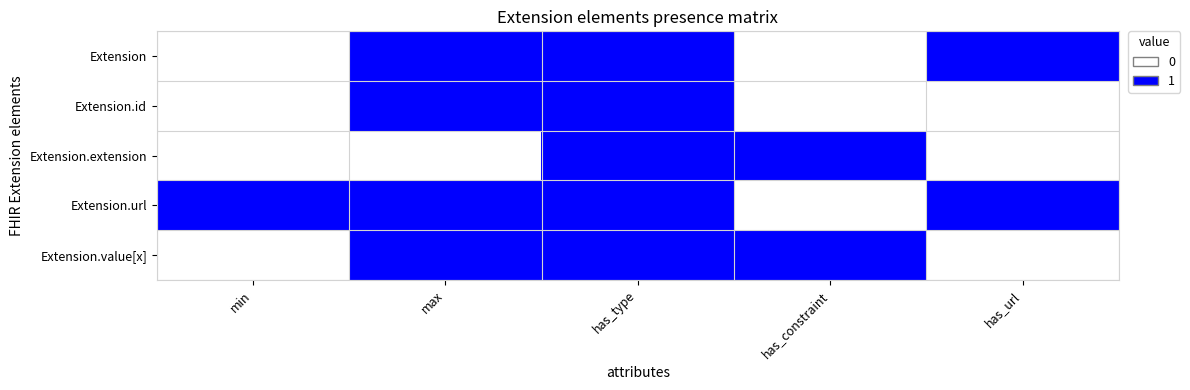

Which has a higher value, min or has_url?

has_url